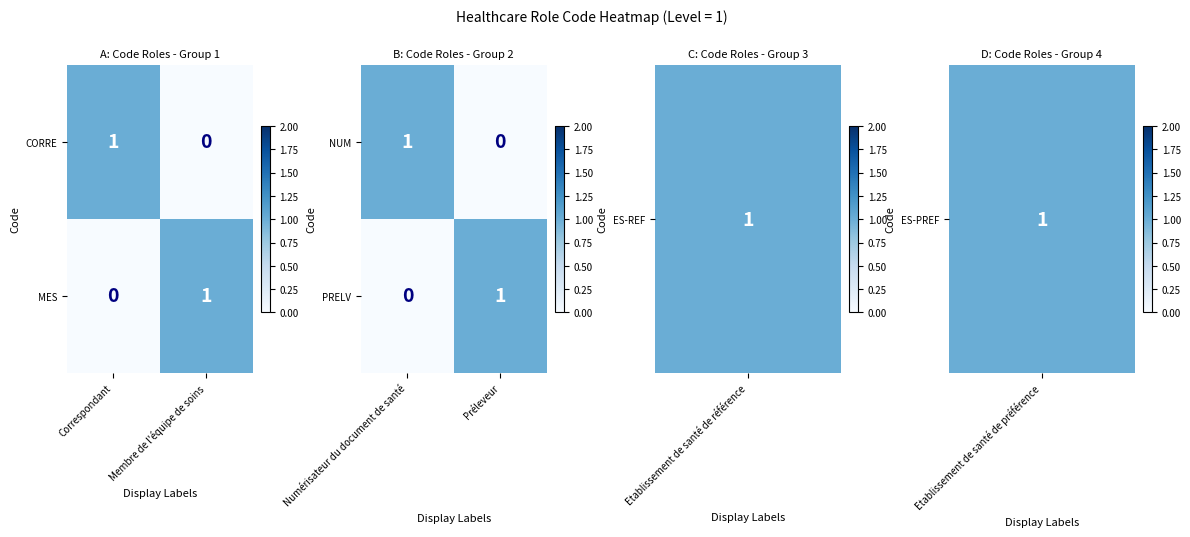

At which label is PRELV closest to 0?

Numérisateur du document de santé